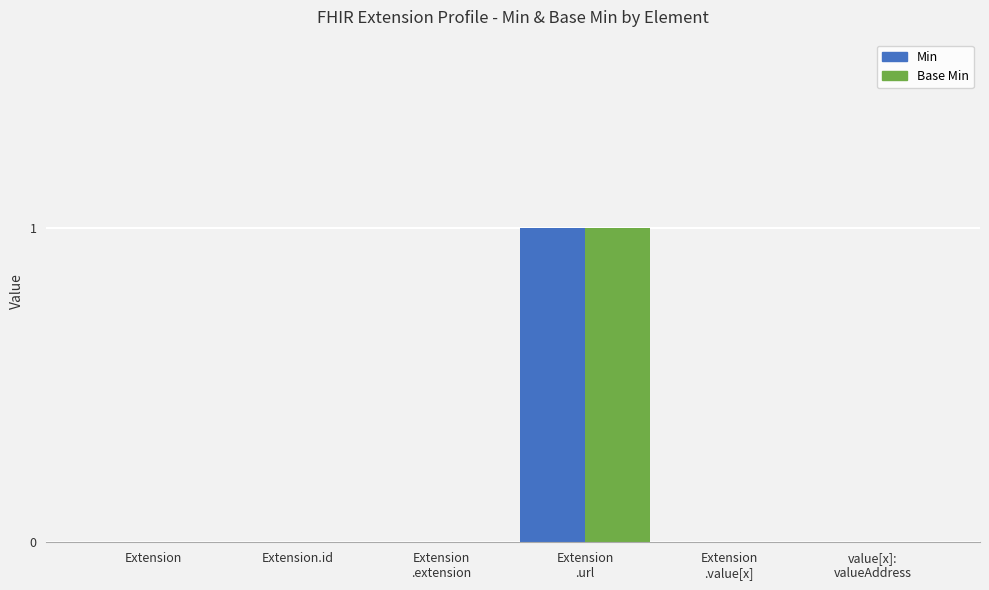

Which label corresponds to the largest value in the chart?

Extension
.url